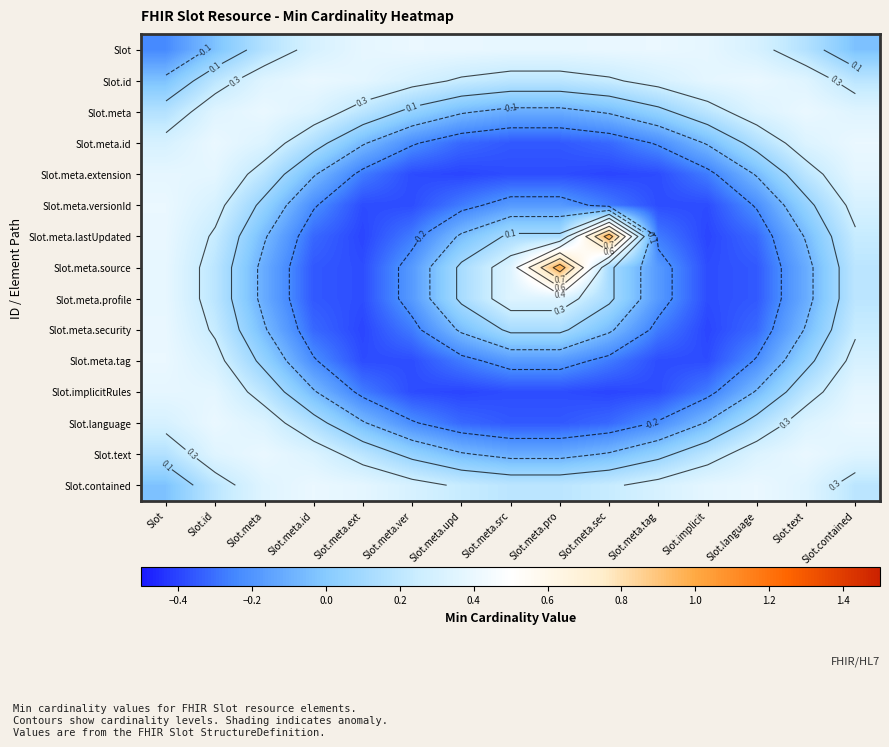

Rank the series at Slot.meta.ext from lowest to highest value.

Slot.meta.lastUpdated, Slot.meta.security, Slot.meta.versionId, Slot.meta.tag, Slot.meta.source, Slot.meta.profile, Slot.meta.extension, Slot.implicitRules, Slot.meta.id, Slot.language, Slot.meta, Slot.text, Slot.id, Slot.contained, Slot